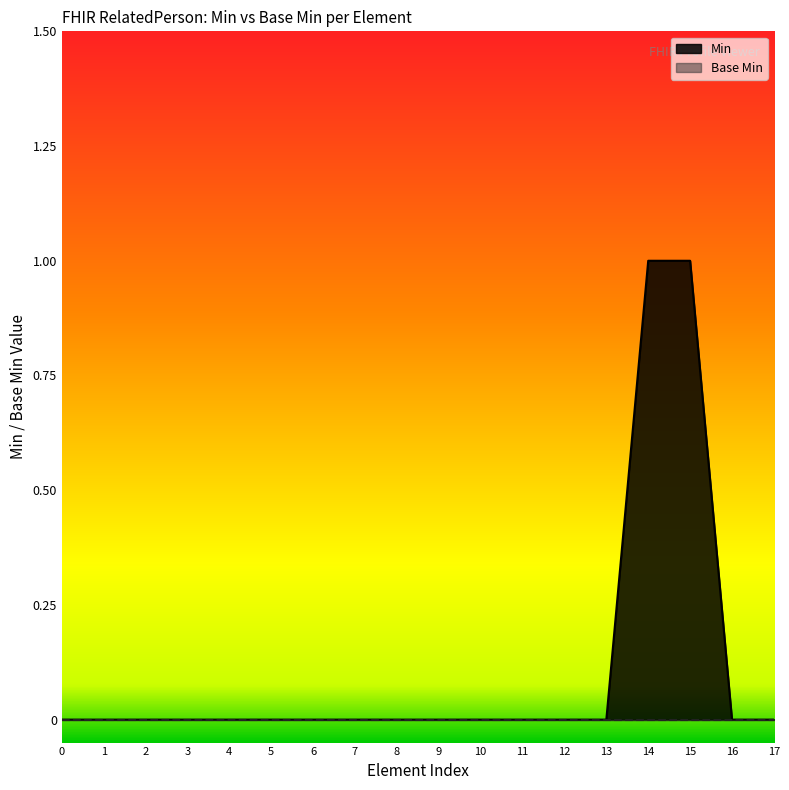

The Min series shows 1 at 6. True or false?

False